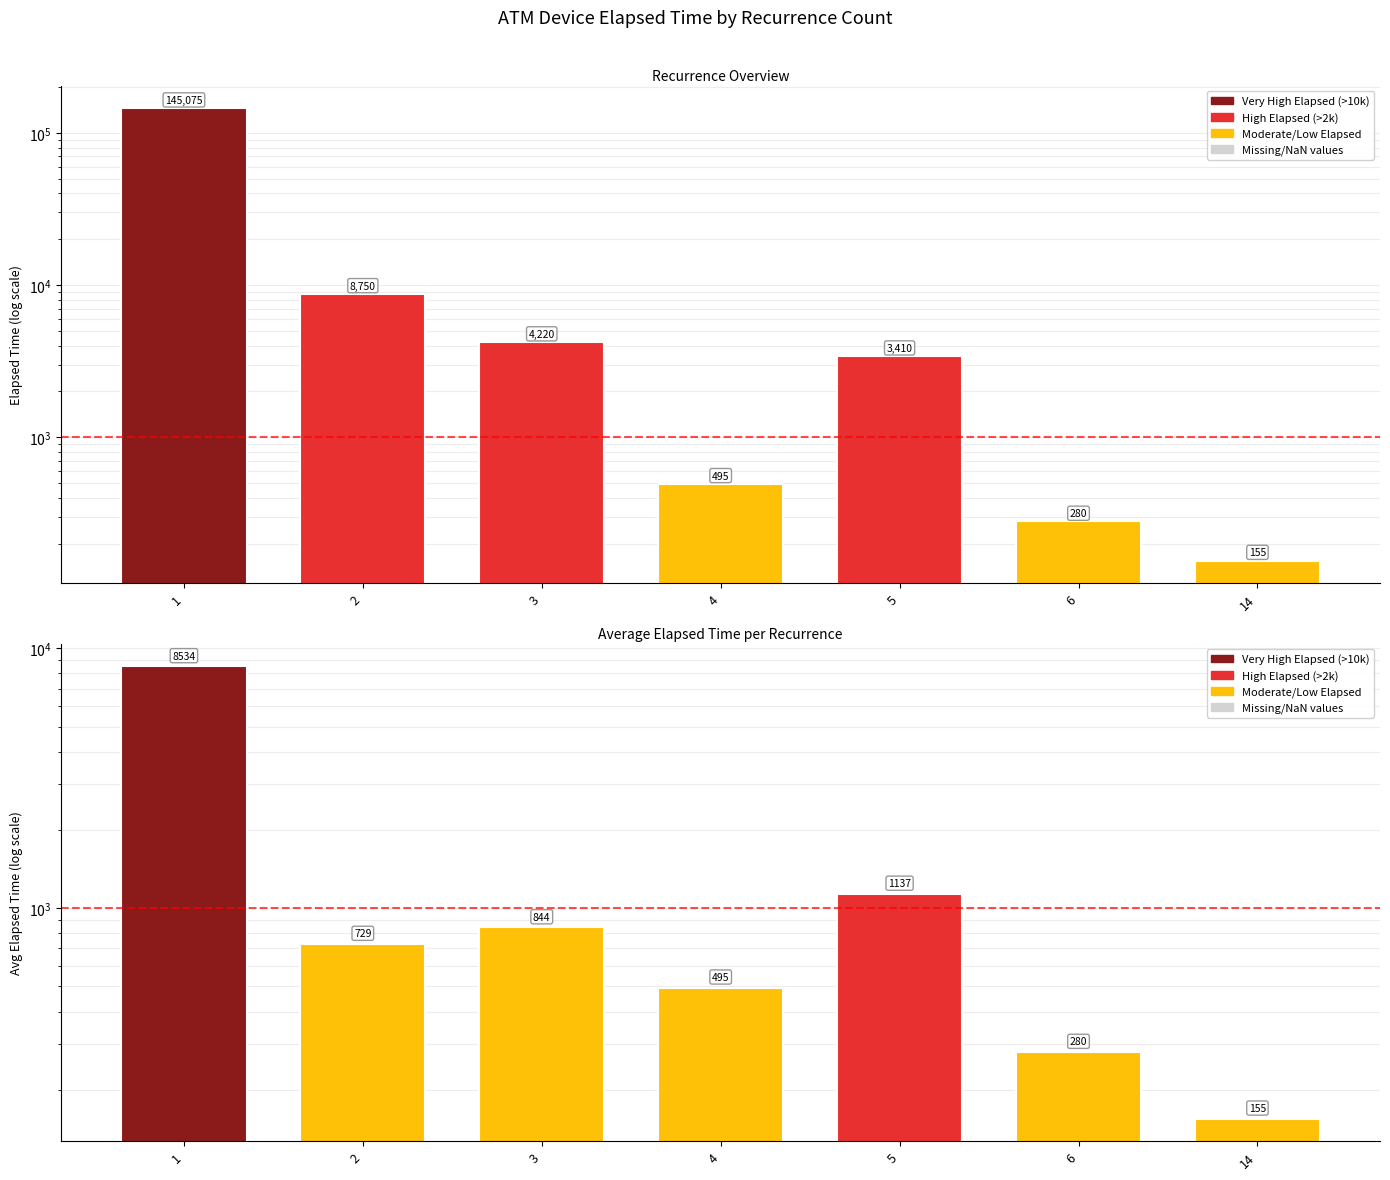

How many data points in Elapsed_time are less than 3410?

3